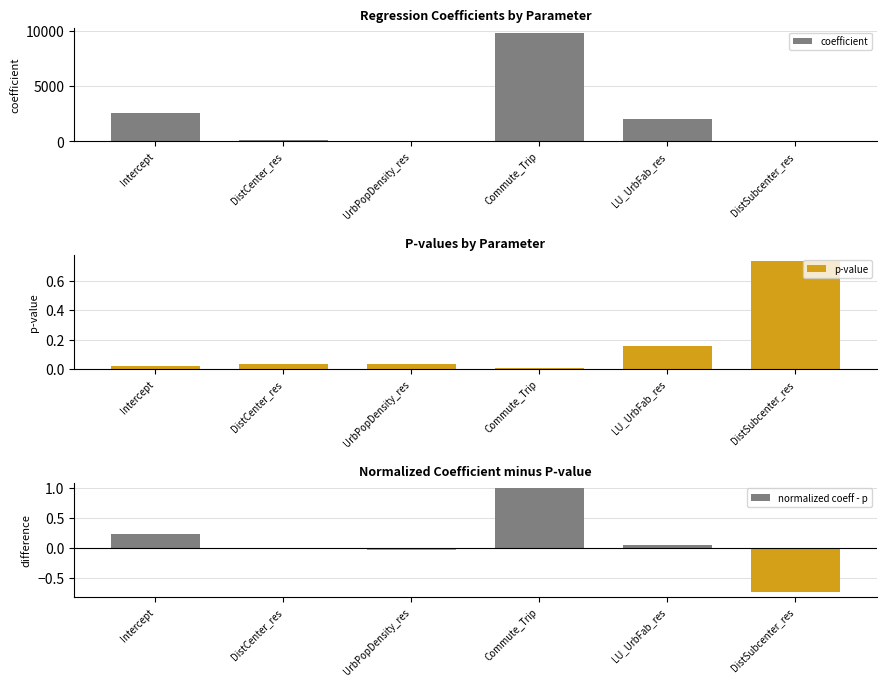

At which category is the sum across all series the highest?

Commute_Trip